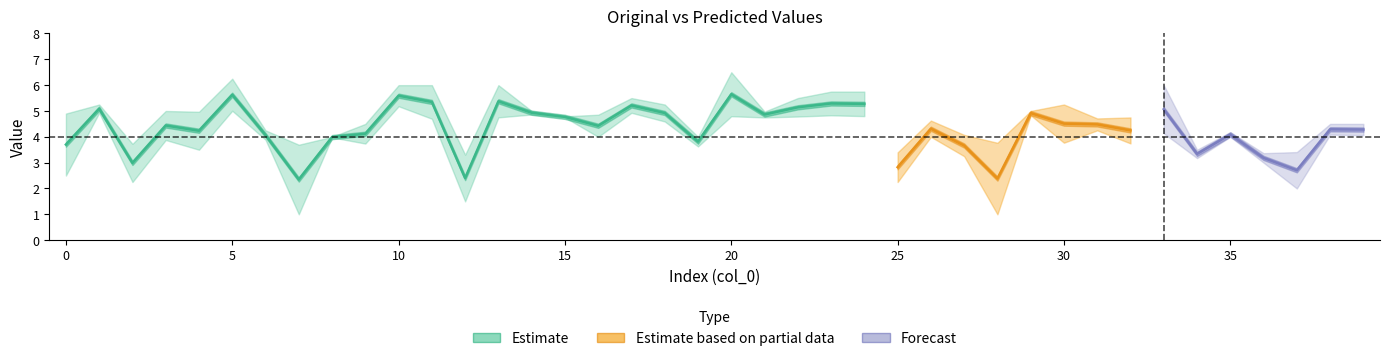

Which category has the highest value across all series?

20